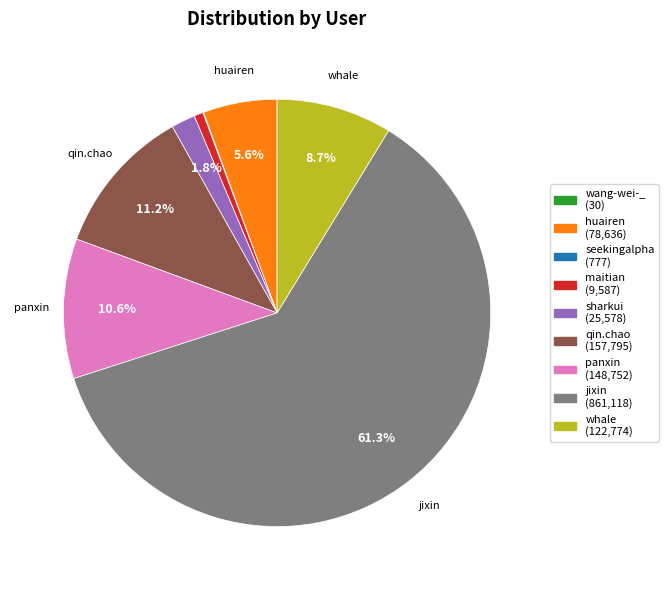

Is there any slice that represents more than half of the pie?

Yes